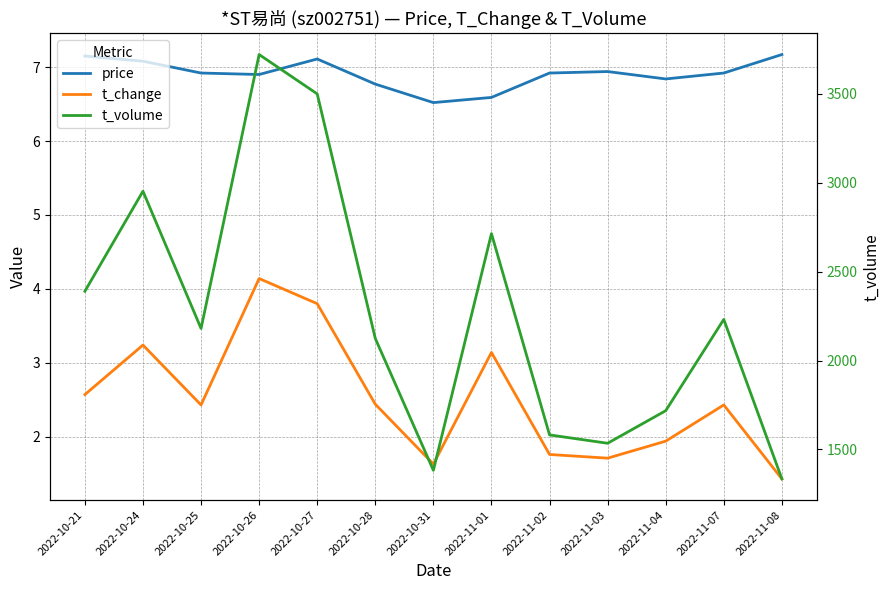

Reading left to right, extract all data points from this chart.

price: 7.2	7.1	6.9	6.9	7.1	6.8	6.5	6.6	6.9	6.9	6.8	6.9	7.2
t_change: 2.6	3.2	2.4	4.1	3.8	2.4	1.6	3.1	1.8	1.7	1.9	2.4	1.4
t_volume: 2389.0	2951.0	2180.0	3719.0	3498.0	2124.0	1383.0	2713.0	1582.0	1535.0	1718.0	2231.0	1335.0